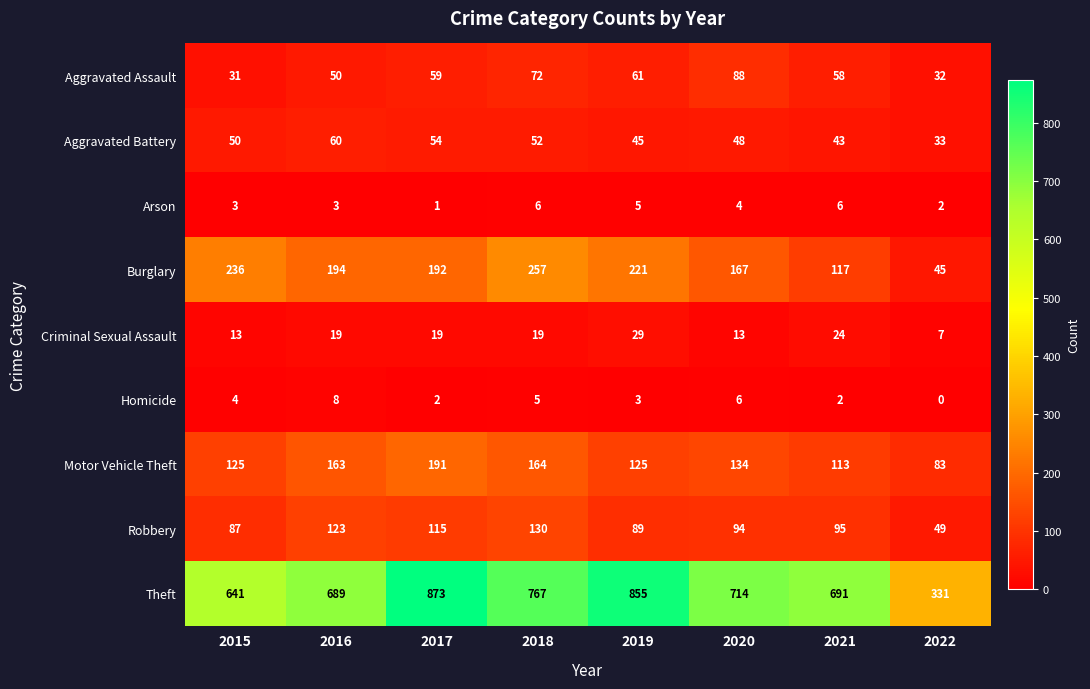

How many categories are shown in the chart?

8